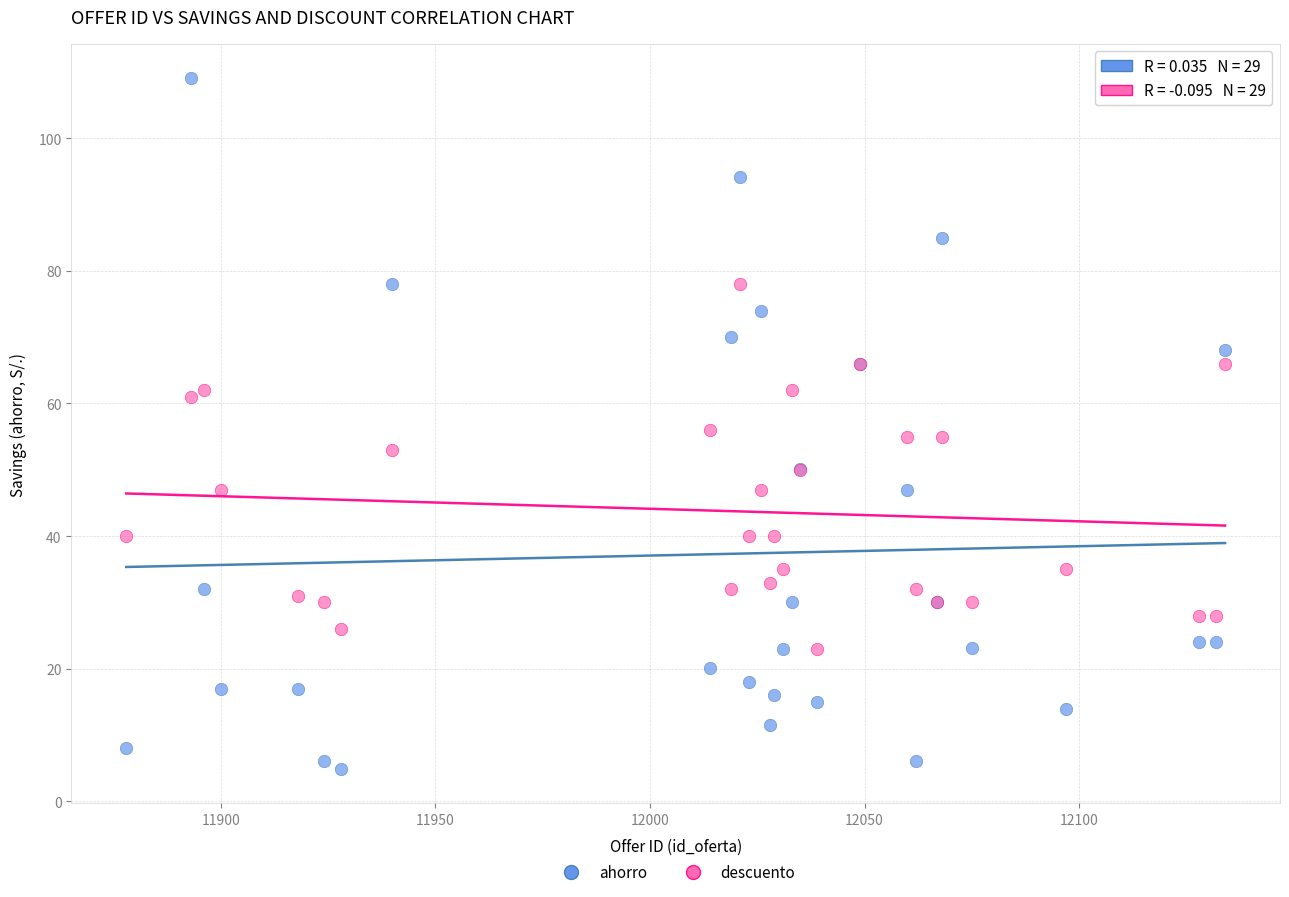

Which series contains the highest Y value?

ahorro